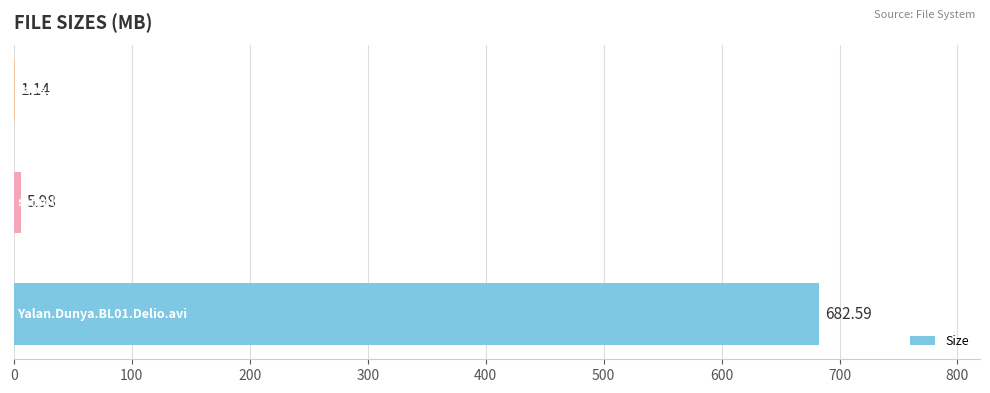

Count the number of categories in the chart.

3